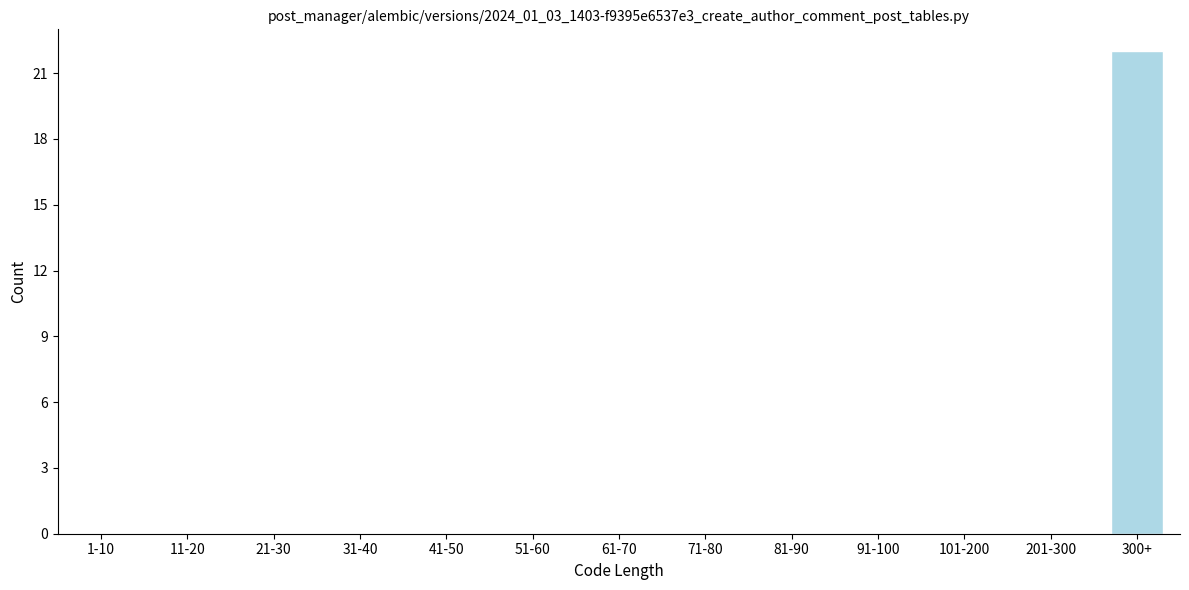

Reading left to right, transcribe all the data shown in this chart.

1-10=0	11-20=0	21-30=0	31-40=0	41-50=0	51-60=0	61-70=0	71-80=0	81-90=0	91-100=0	101-200=0	201-300=0	300+=22